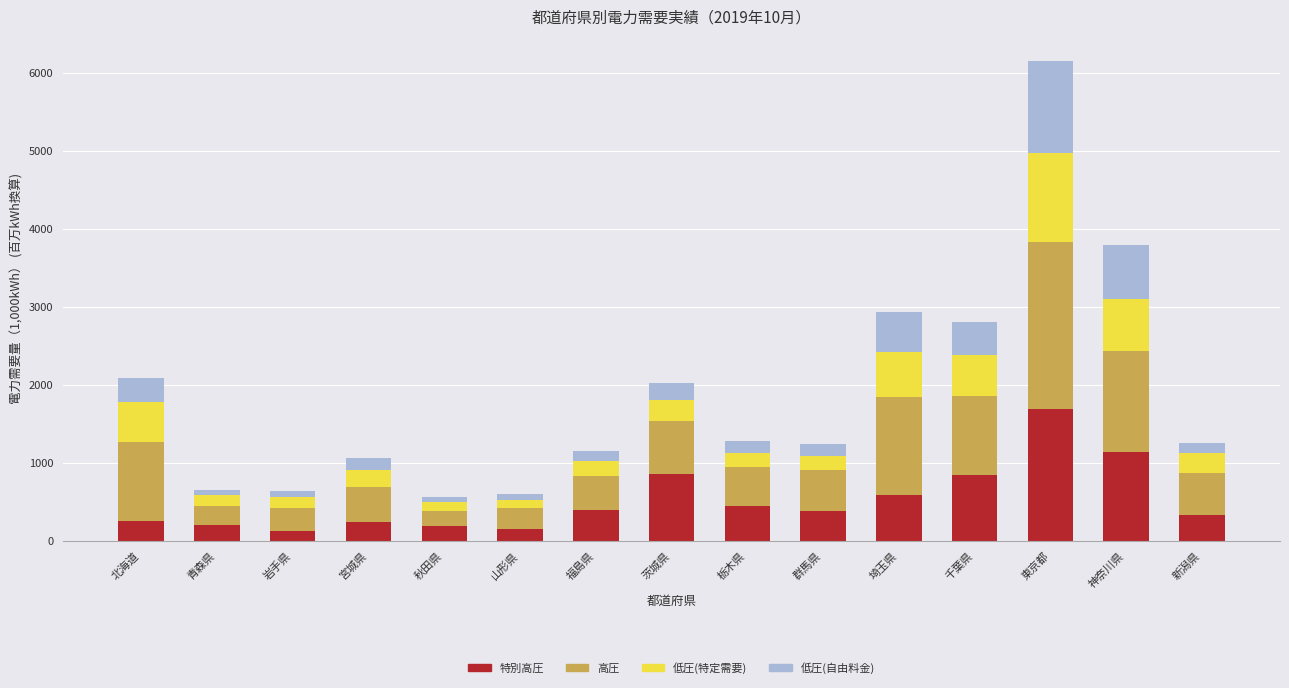

At which category is the sum across all series the highest?

東京都